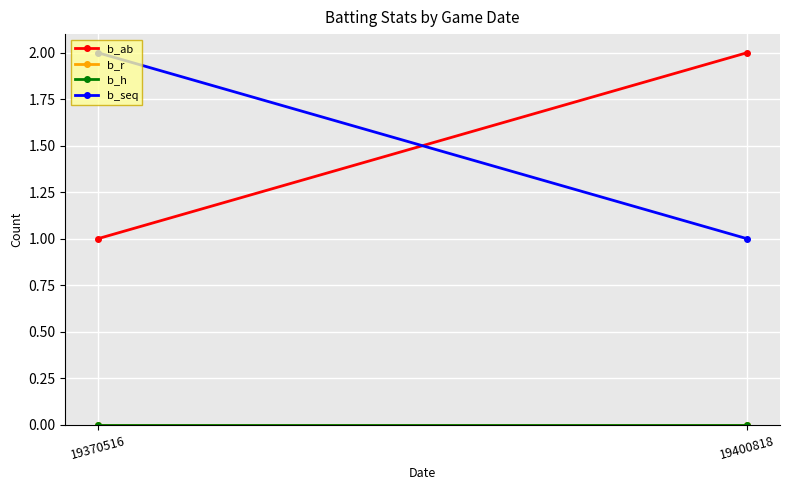

What is the difference between the maximum and minimum values in the b_seq series?

1